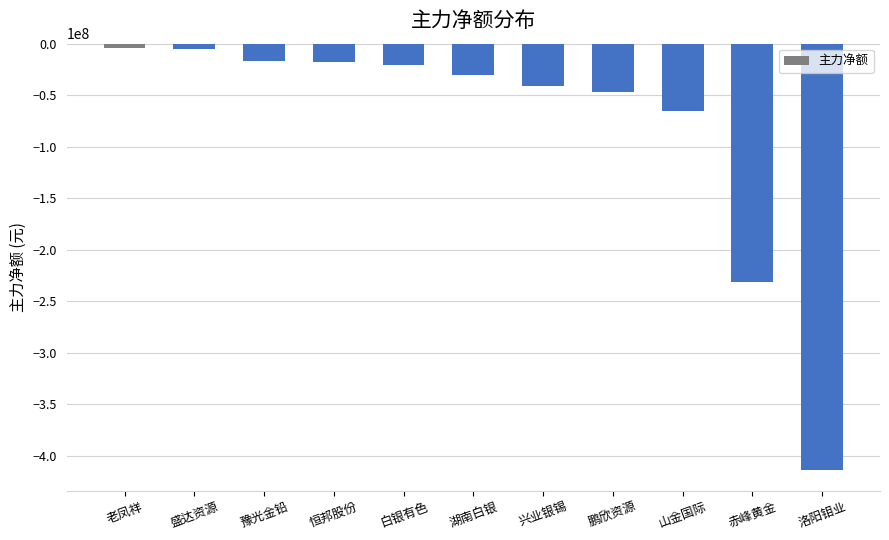

The chart shows a value of -41247029 at 兴业银锡. True or false?

True